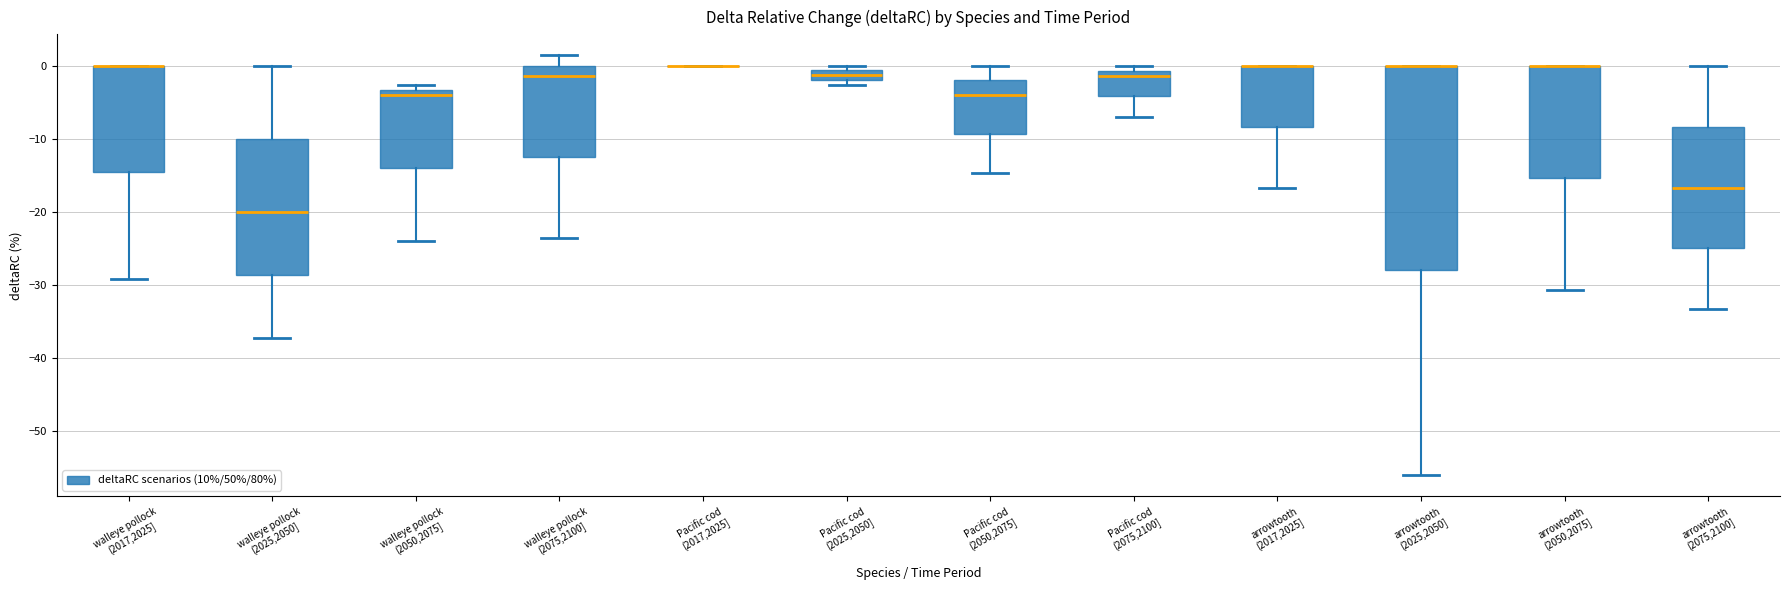

Which box is the tallest, from its lower edge to its upper edge?

arrowtooth (2025,2050]